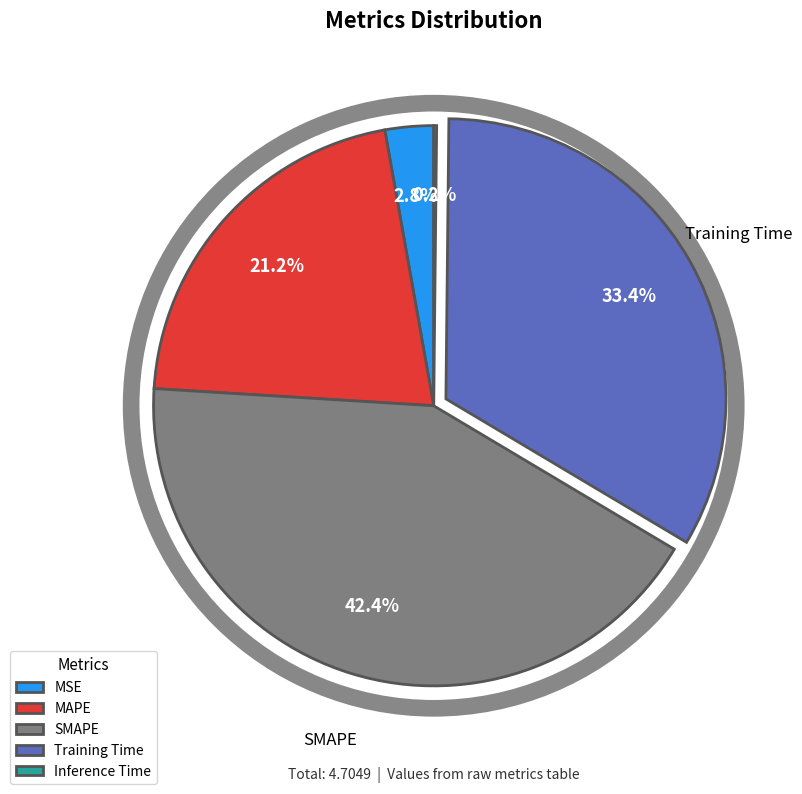

Combined, do MAPE and MSE account for over 50%?

No